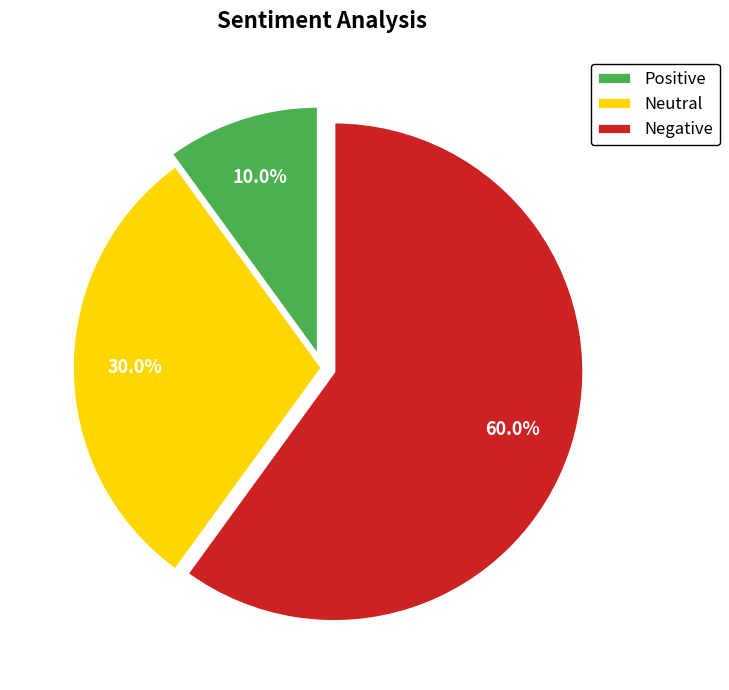

What is the largest slice in the pie chart?

Negative